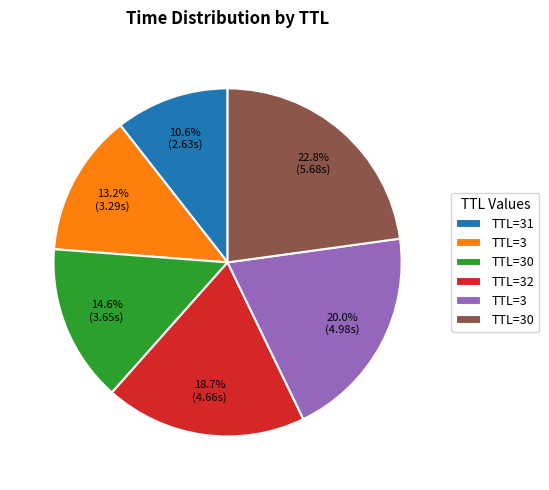

Is there any slice that represents more than half of the pie?

No